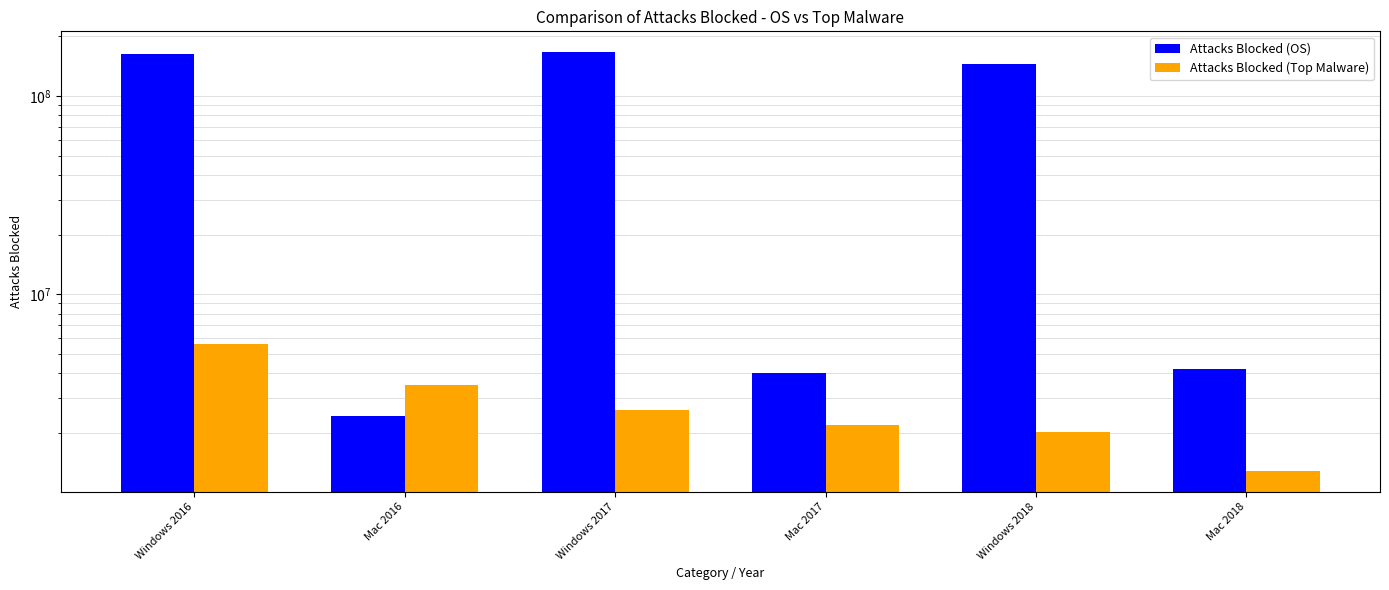

Are the bars grouped side by side (vs. stacked)?

Yes